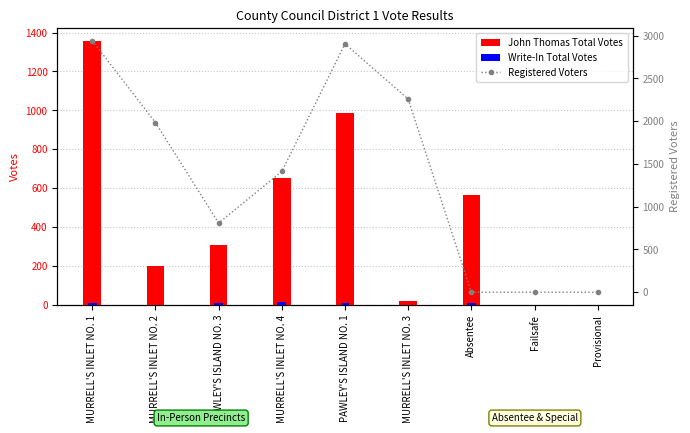

What is the difference between the maximum and minimum values in the John Thomas Total Votes series?

1354